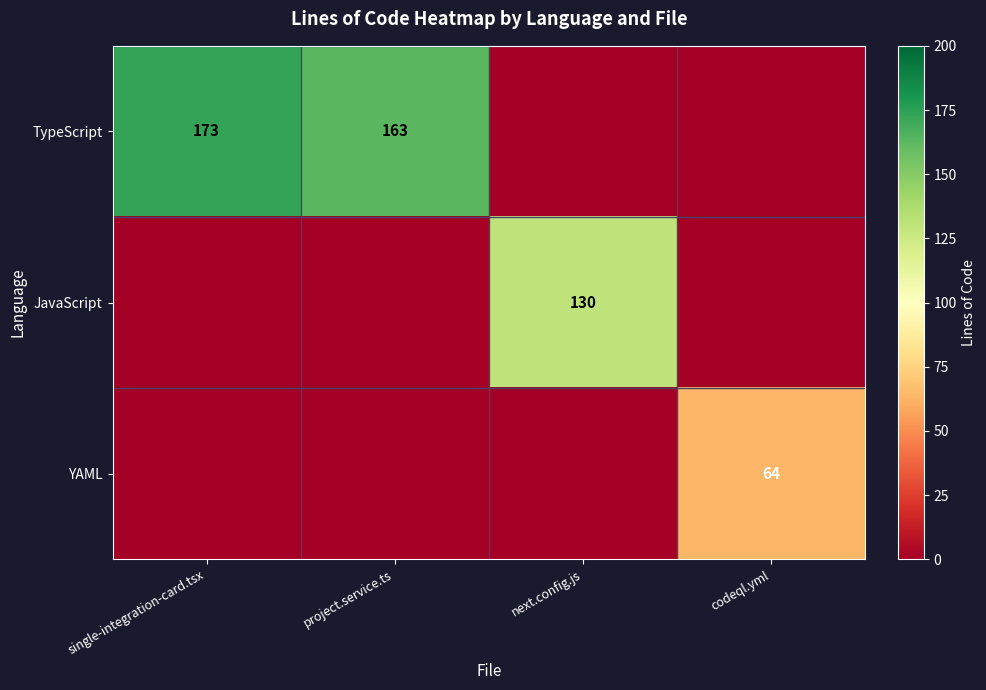

The YAML series shows 64 at codeql.yml. True or false?

True